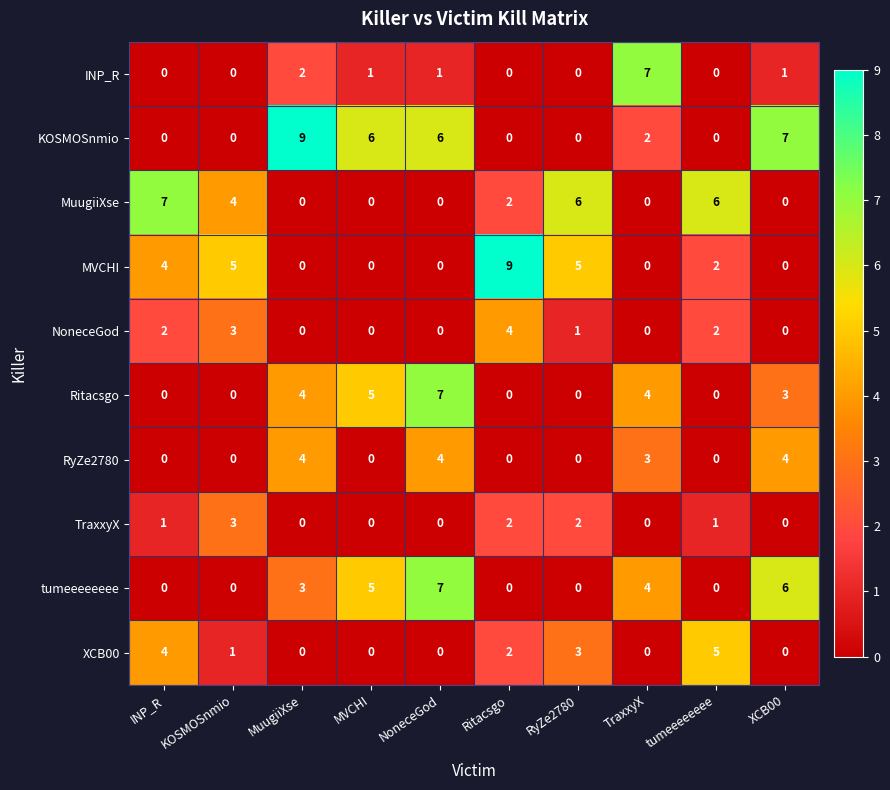

Is it true that MVCHI equals 0 at MVCHI?

True